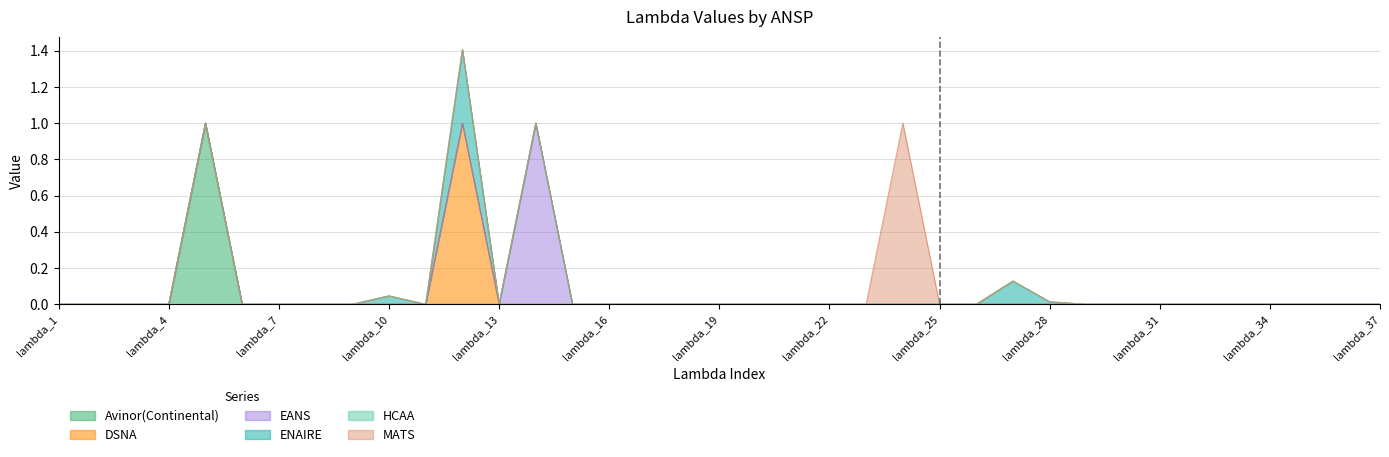

True or false: DSNA has a value of 0.0 at lambda_3.

True